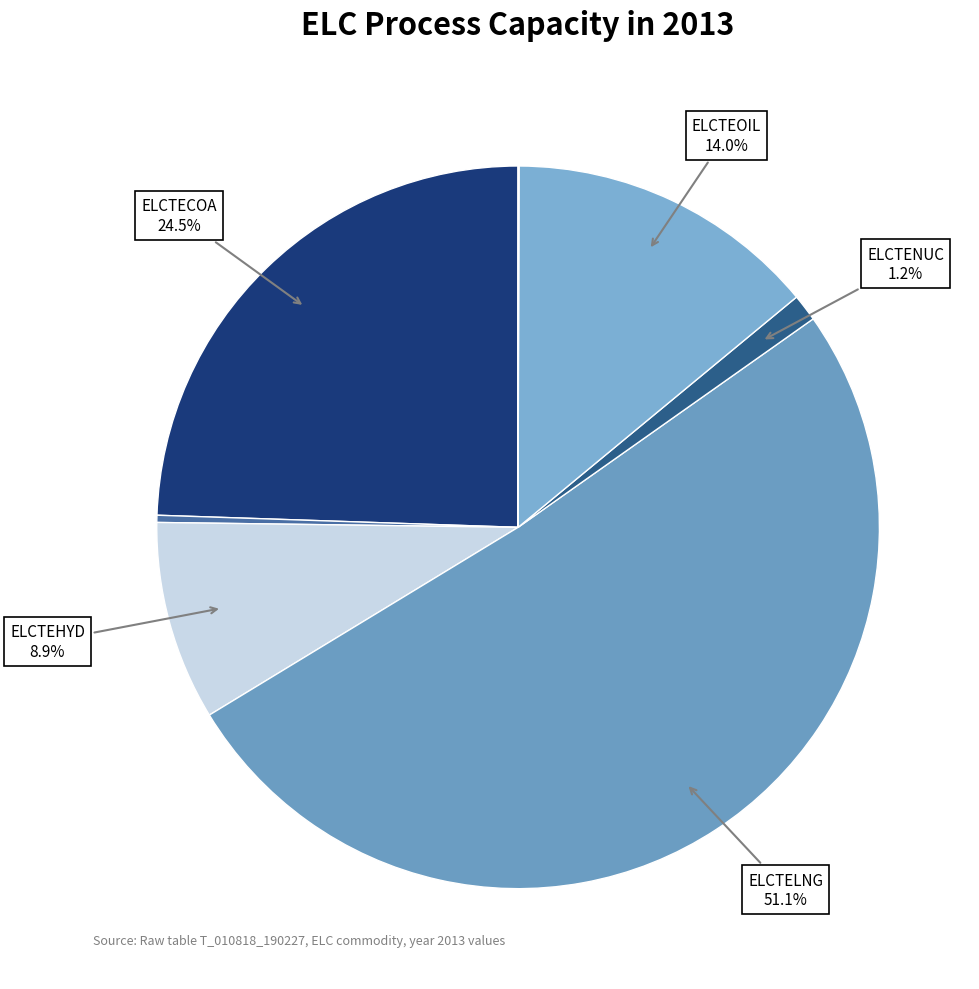

Which category has the smallest portion of the pie?

ELCTEPVS